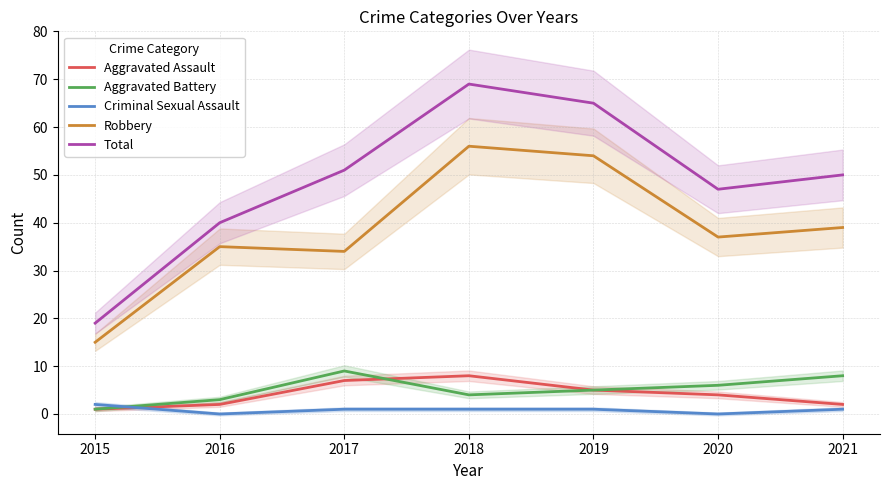

Rank the series at 2021 from lowest to highest value.

Criminal Sexual Assault, Aggravated Assault, Aggravated Battery, Robbery, Total